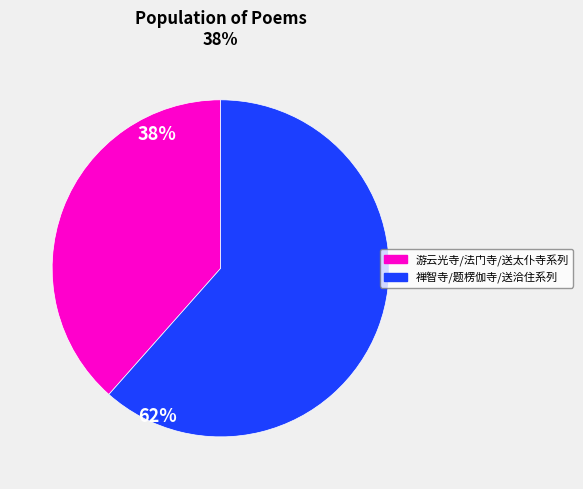

Does any single category account for the majority?

Yes